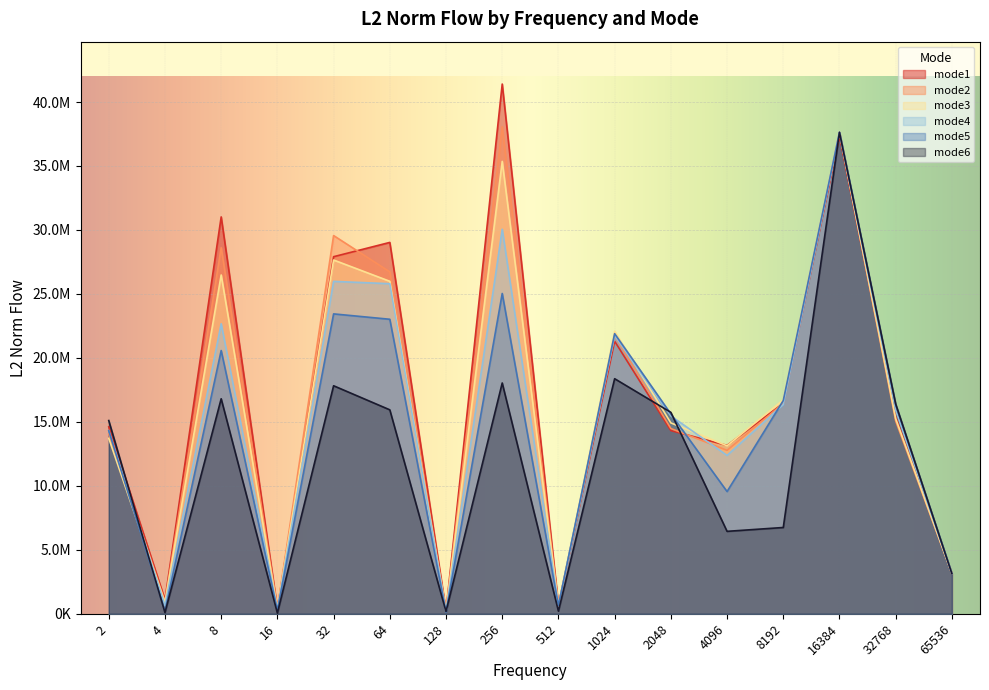

Reading left to right, transcribe all the data shown in this chart.

mode1: 2=14610129.2	4=1096257.2	8=31019724.7	16=382095.4	32=27909388.5	64=29025908.0	128=226623.2	256=41403827.8	512=666577.8	1024=21303166.8	2048=14318786.9	4096=13161744.7	8192=16455408.9	16384=37335896.0	32768=15401186.8	65536=3137434.7
mode2: 2=14059281.4	4=941697.0	8=28611551.7	16=386124.6	32=29561900.5	64=26721879.0	128=193102.5	256=38067575.9	512=587698.2	1024=21725309.3	2048=14481471.1	4096=12773998.6	8192=16445707.0	16384=37632194.0	32768=15073954.9	65536=3137434.7
mode3: 2=13713983.4	4=881585.4	8=26480315.8	16=361952.0	32=27650972.6	64=25986643.2	128=187200.1	256=35360086.0	512=650990.7	1024=22082375.9	2048=14917950.6	4096=13128705.9	8192=16723055.2	16384=37632194.0	32768=15254657.0	65536=3137434.7
mode4: 2=14318558.3	4=649337.9	8=22667886.5	16=322292.4	32=25980654.6	64=25798427.1	128=149401.2	256=30054704.3	512=638582.6	1024=21746780.0	2048=15465819.6	4096=12378514.5	8192=16352613.4	16384=37632194.0	32768=15919419.0	65536=3137434.7
mode5: 2=14302627.6	4=217877.4	8=20575765.4	16=269209.5	32=23439572.1	64=23019292.5	128=123955.0	256=25034986.0	512=635948.2	1024=21895512.7	2048=15617441.7	4096=9553636.7	8192=16669128.9	16384=37632194.0	32768=16323444.6	65536=3137434.7
mode6: 2=15103672.1	4=95066.4	8=16805560.8	16=52207.2	32=17822458.7	64=15940801.5	128=175976.9	256=18039300.2	512=205457.8	1024=18373579.7	2048=15742829.0	4096=6443508.9	8192=6744251.9	16384=37632194.0	32768=16401755.0	65536=3137434.7